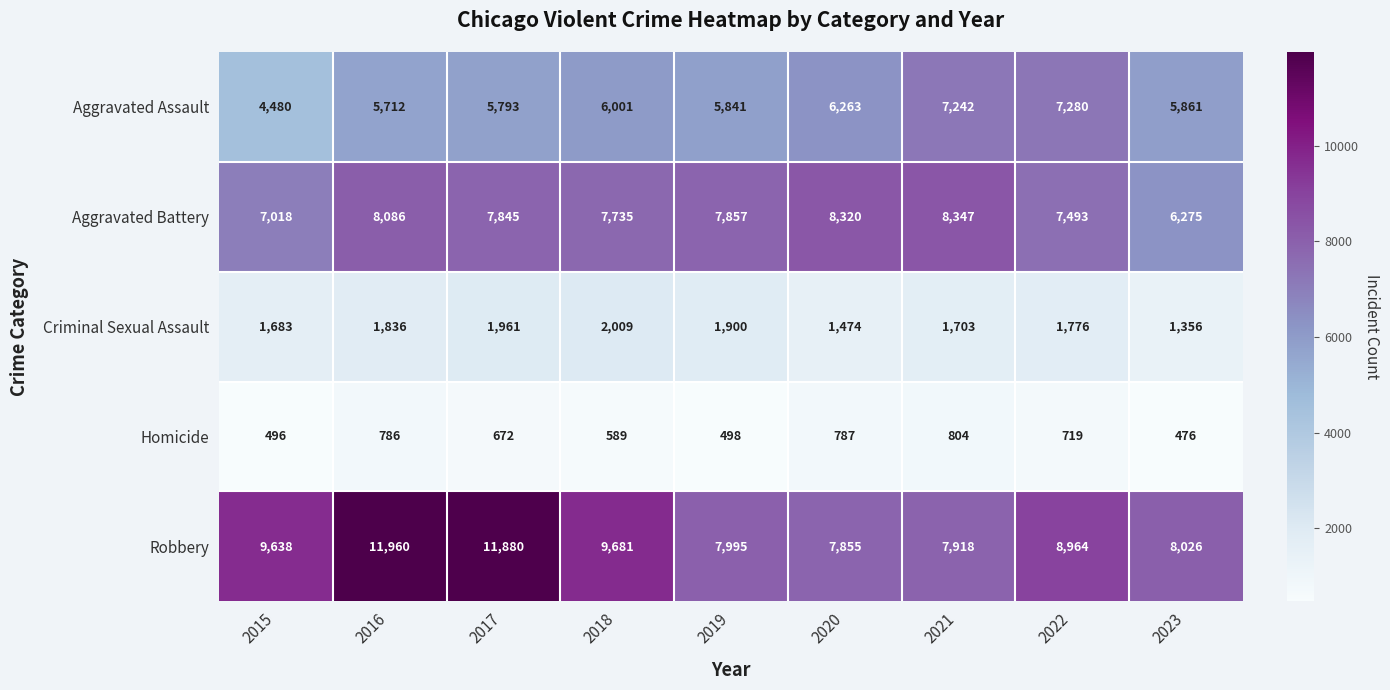

List the labels in order of Robbery value, smallest first.

2020, 2021, 2019, 2023, 2022, 2015, 2018, 2017, 2016